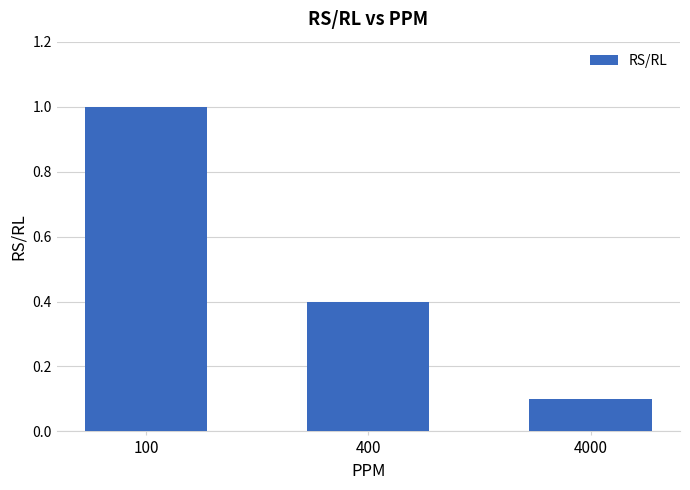

How many values are between 0 and 1?

3